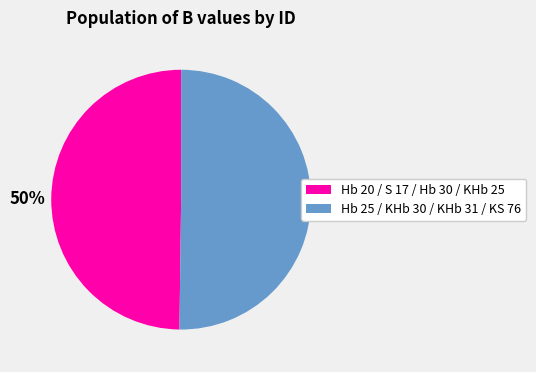

To the nearest percent, what is the combined percentage of Hb 25 / KHb 30 / KHb 31 / KS 76 and Hb 20 / S 17 / Hb 30 / KHb 25?

100%